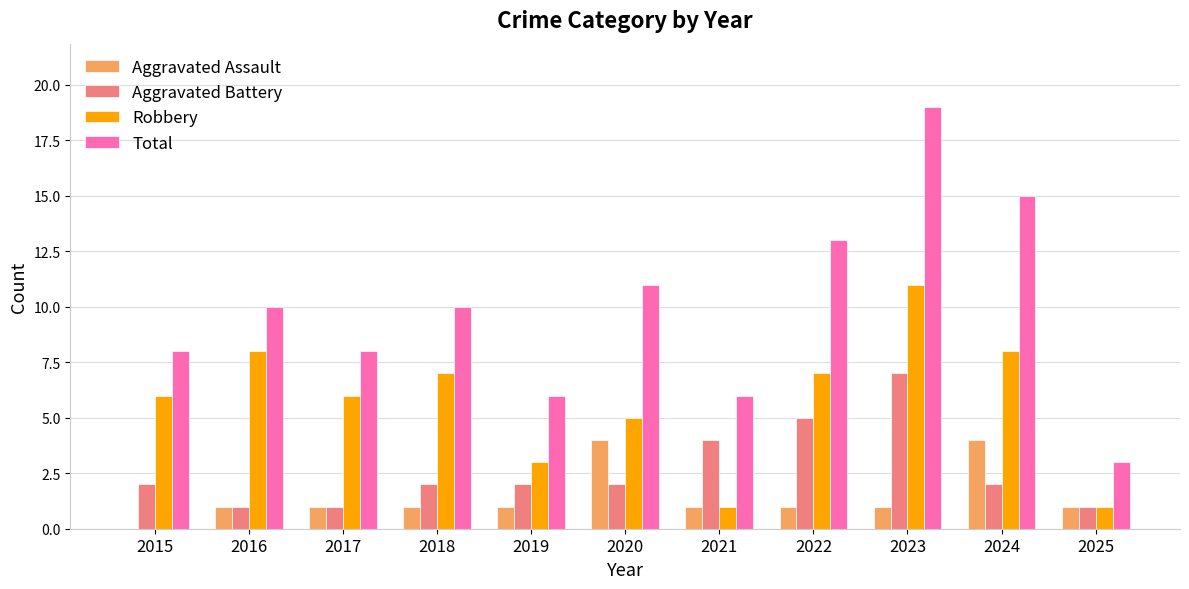

Which category has the highest value across all series?

2023